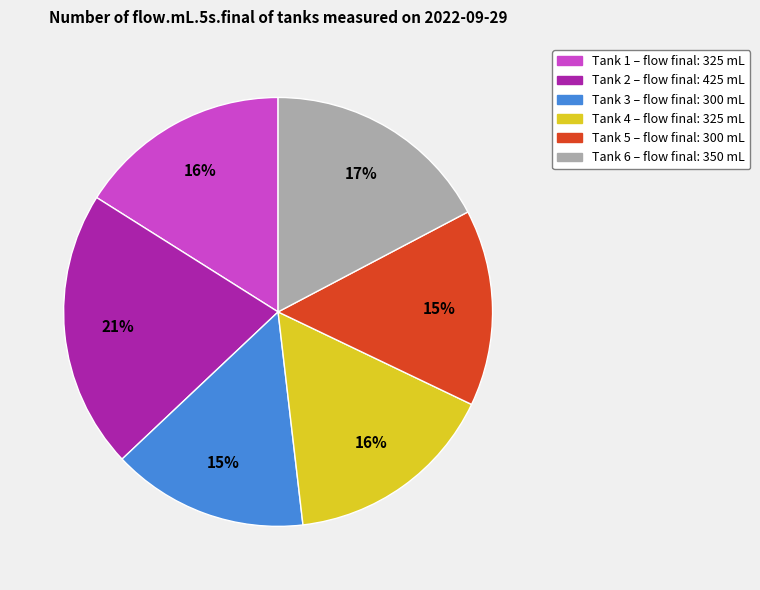

Between Tank 2 – flow final: 425 mL and Tank 4 – flow final: 325 mL, which is larger?

Tank 2 – flow final: 425 mL